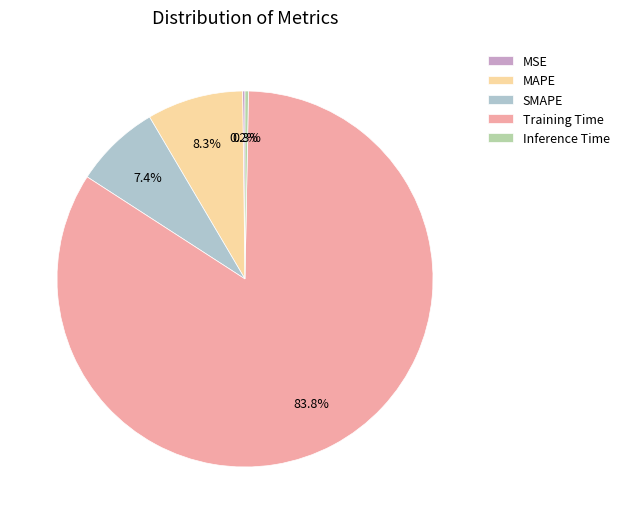

Between MAPE and Training Time, which is larger?

Training Time